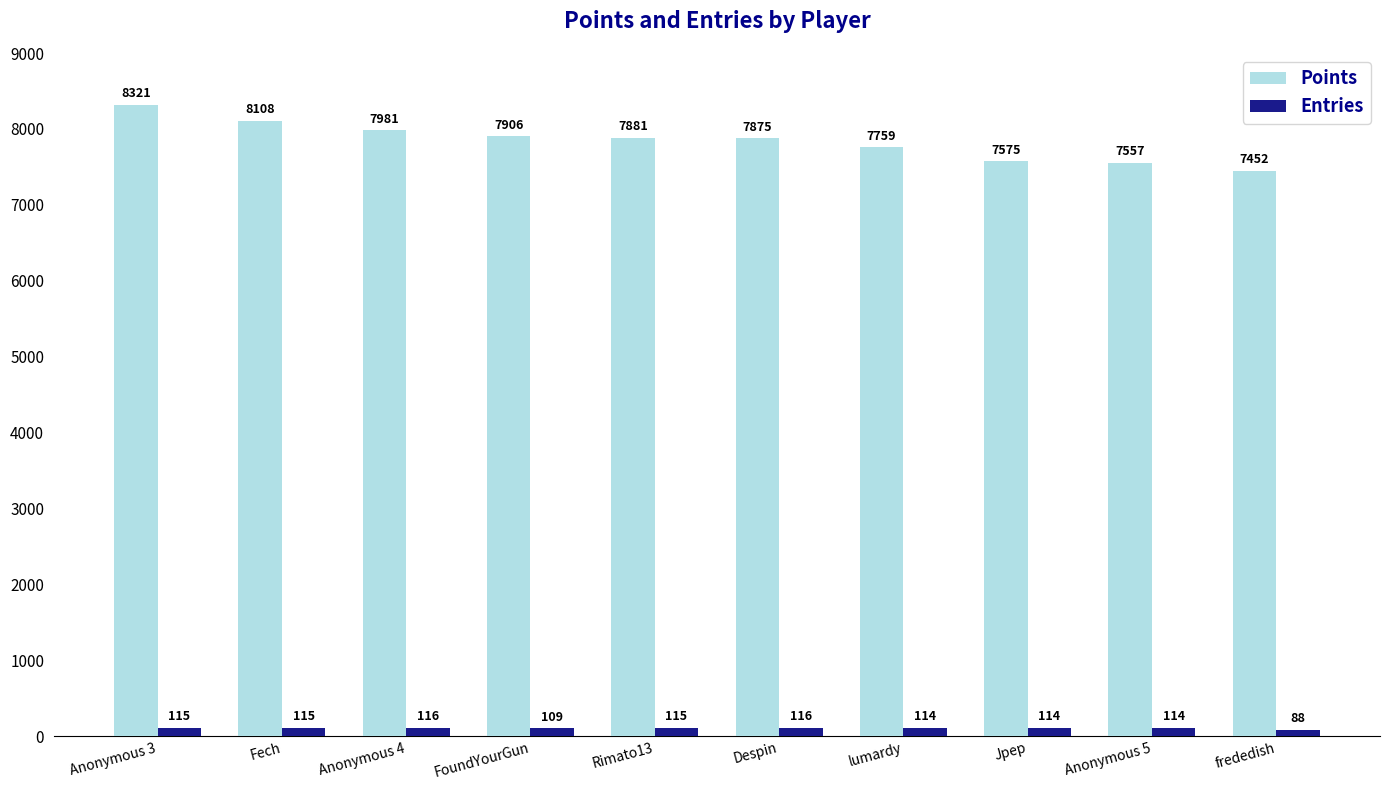

Which series has the largest range (max minus min)?

Points